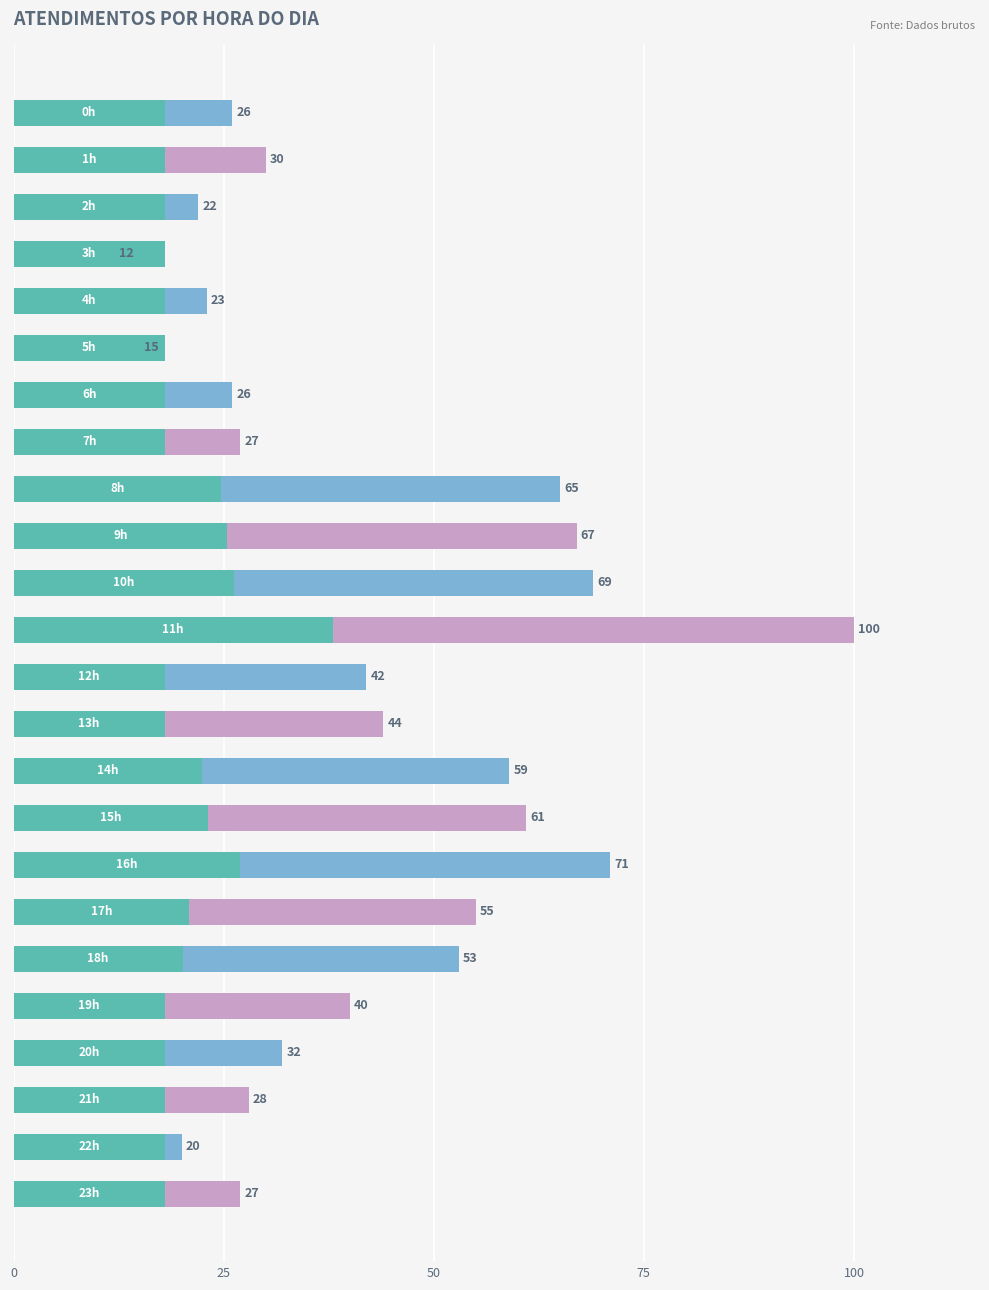

What position from the left is 75?

4